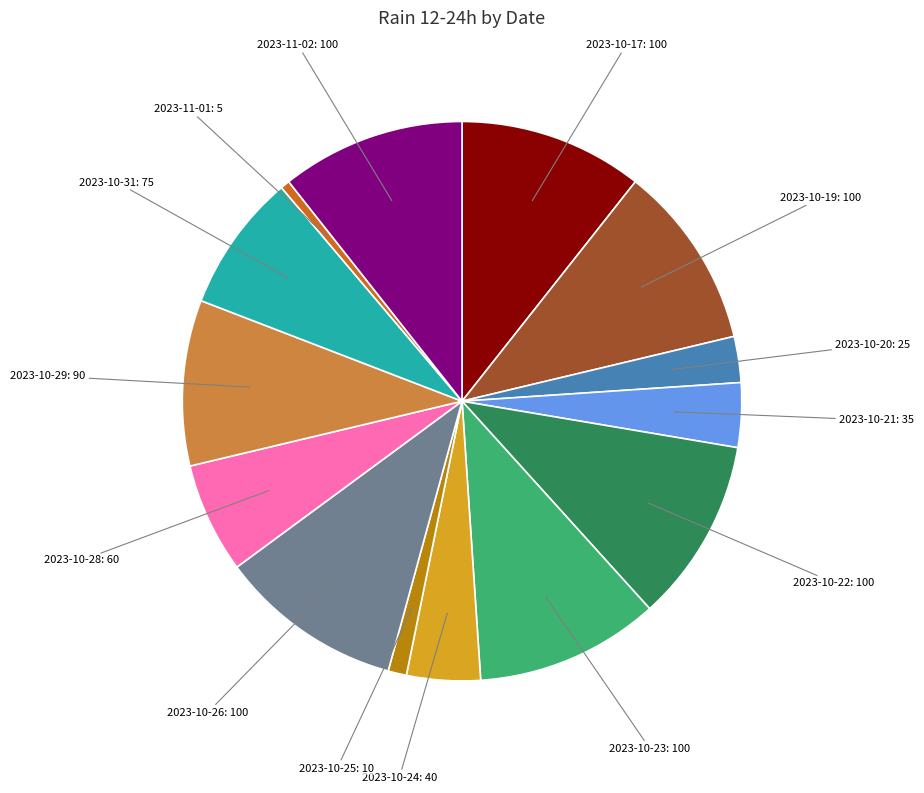

Is there any slice that represents more than half of the pie?

No